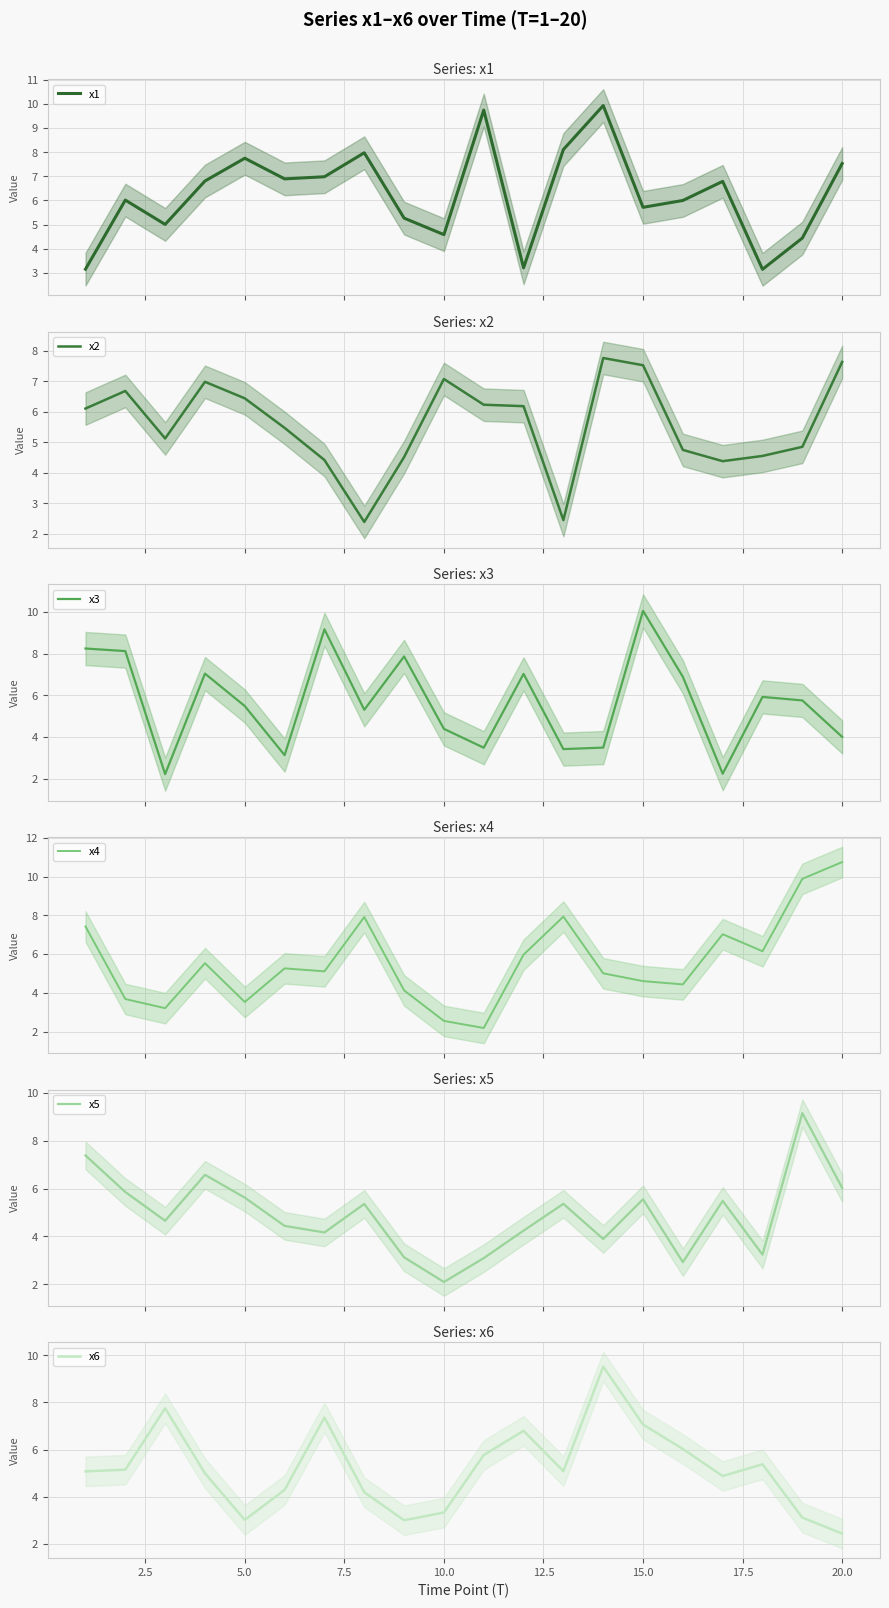

Reading left to right, what are all the values shown in this chart?

x1: 3.1	6.0	5.0	6.8	7.8	6.9	7.0	8.0	5.3	4.6	9.8	3.2	8.1	9.9	5.7	6.0	6.8	3.1	4.4	7.5
x2: 6.1	6.7	5.1	7.0	6.4	5.5	4.4	2.4	4.5	7.1	6.2	6.2	2.5	7.8	7.5	4.8	4.4	4.6	4.9	7.6
x3: 8.2	8.1	2.2	7.0	5.5	3.1	9.2	5.3	7.9	4.4	3.5	7.0	3.4	3.5	10.1	6.9	2.2	5.9	5.8	4.0
x4: 7.4	3.7	3.2	5.5	3.5	5.3	5.1	7.9	4.1	2.6	2.2	6.0	7.9	5.0	4.6	4.4	7.0	6.2	9.9	10.7
x5: 7.4	5.9	4.7	6.6	5.6	4.4	4.2	5.4	3.1	2.1	3.1	4.2	5.4	3.9	5.6	2.9	5.5	3.2	9.2	6.0
x6: 5.1	5.1	7.8	5.0	3.0	4.3	7.4	4.2	3.0	3.3	5.8	6.8	5.1	9.5	7.1	6.0	4.9	5.4	3.1	2.4